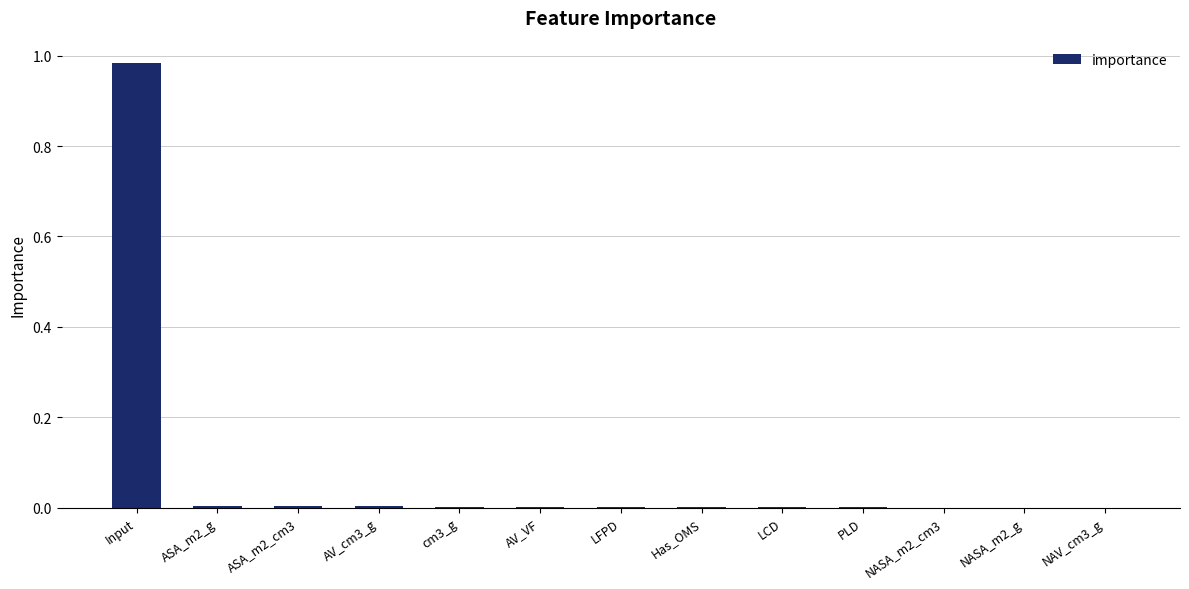

The value at NAV_cm3_g is 0.0. True or false?

True